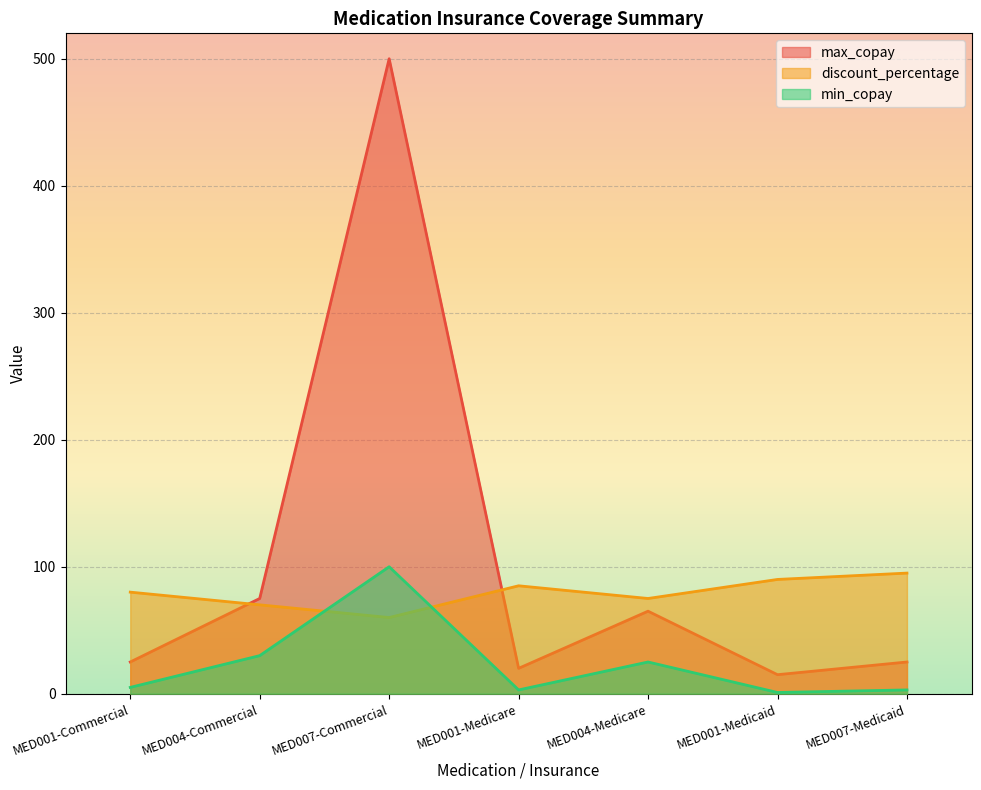

At which label does min_copay first exceed 5?

MED004-Commercial